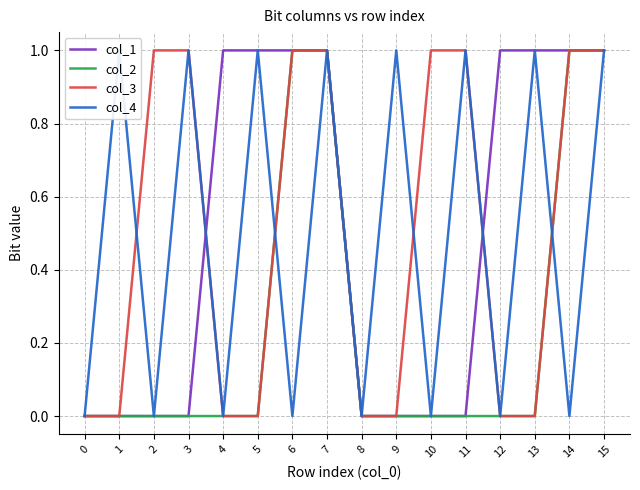

Rank the series by their maximum value, from lowest to highest.

col_1, col_2, col_3, col_4